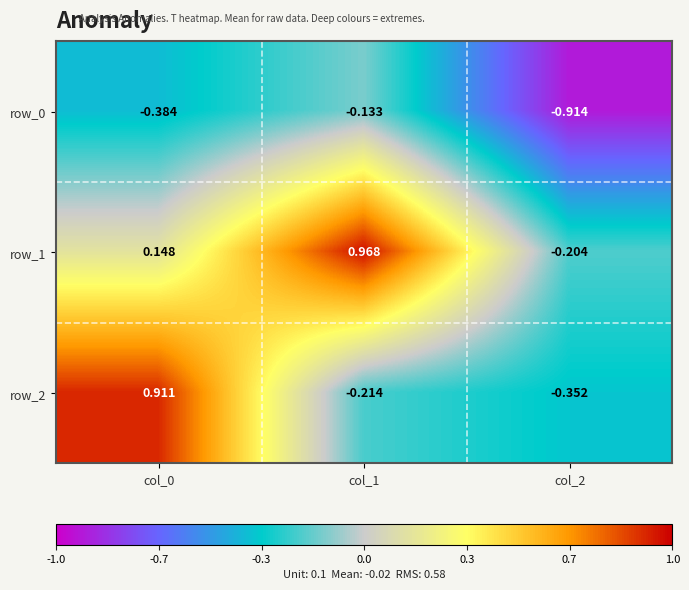

How many data points does each series have?

3